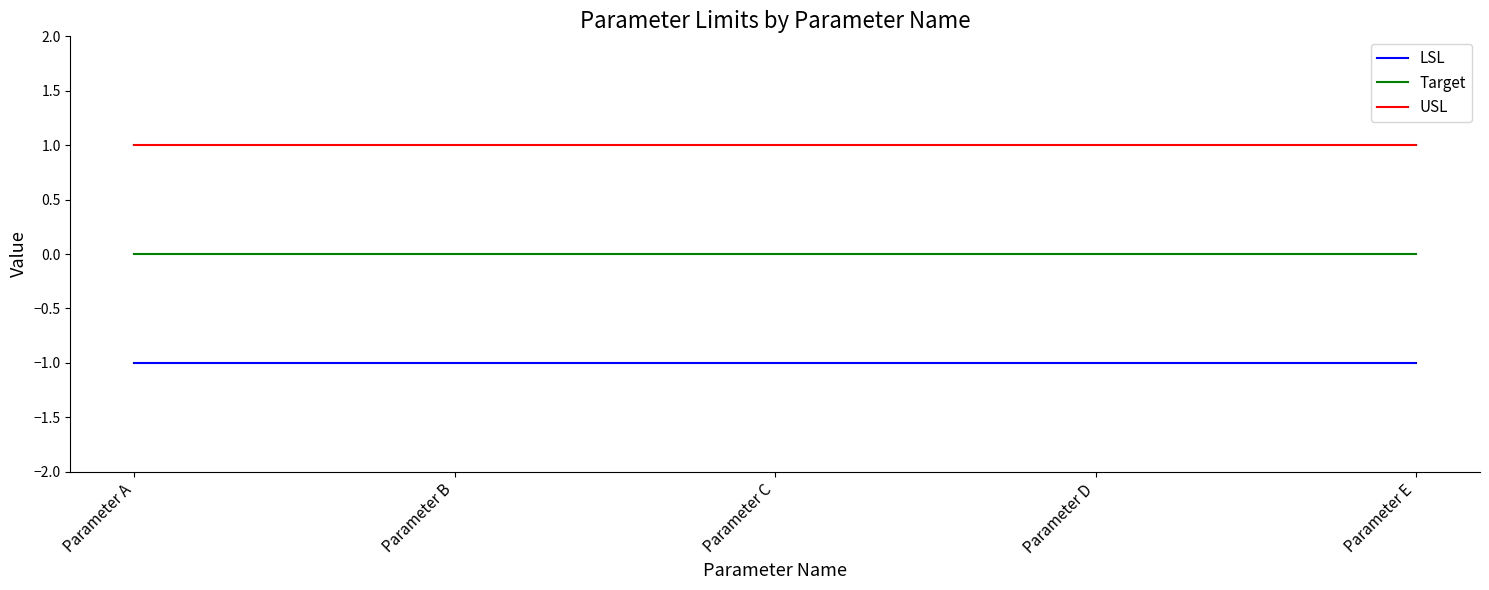

Rank the series at Parameter A from lowest to highest value.

LSL, Target, USL